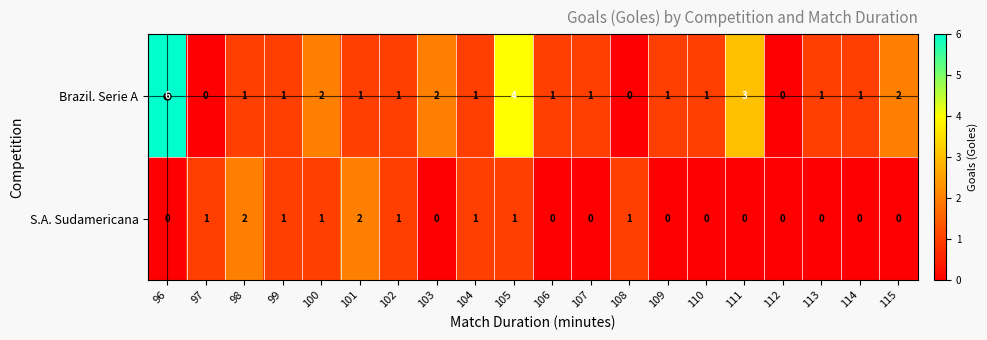

At which category is the sum across all series the highest?

96